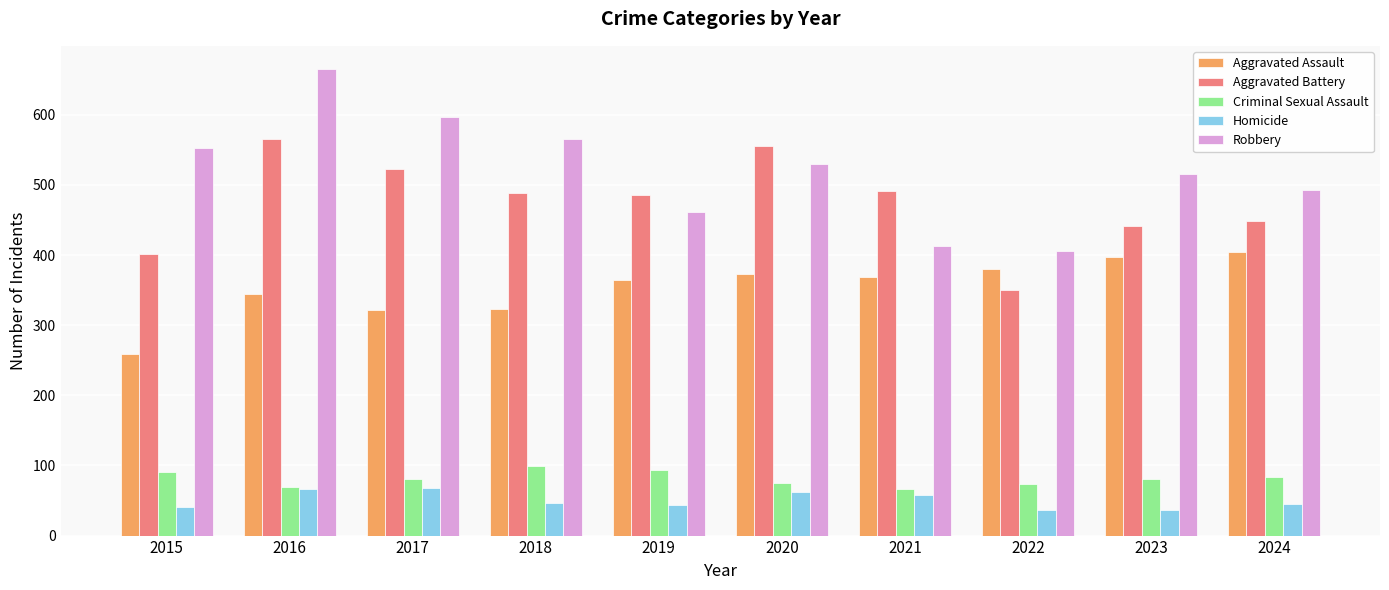

Are the bars horizontal?

No